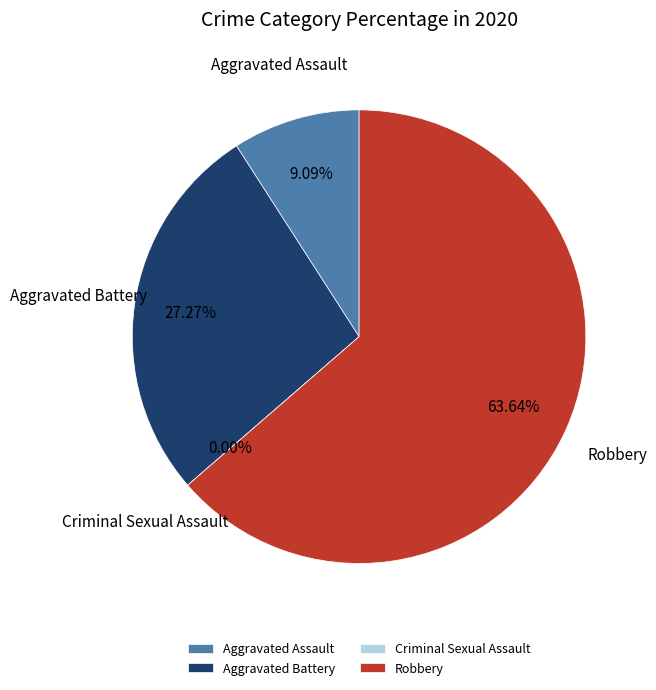

True or false: Robbery accounts for 57% of the total.

False